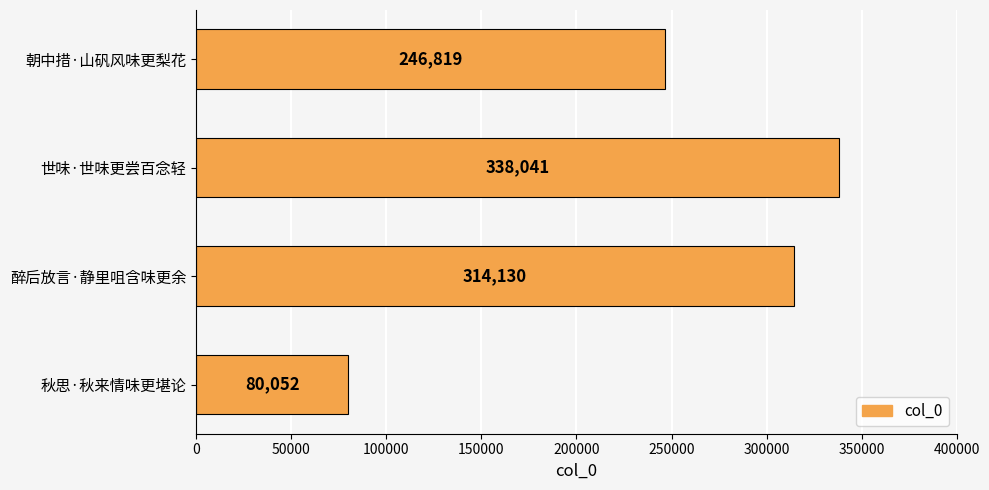

The value at 秋思·秋来情味更堪论 is 139009. True or false?

False